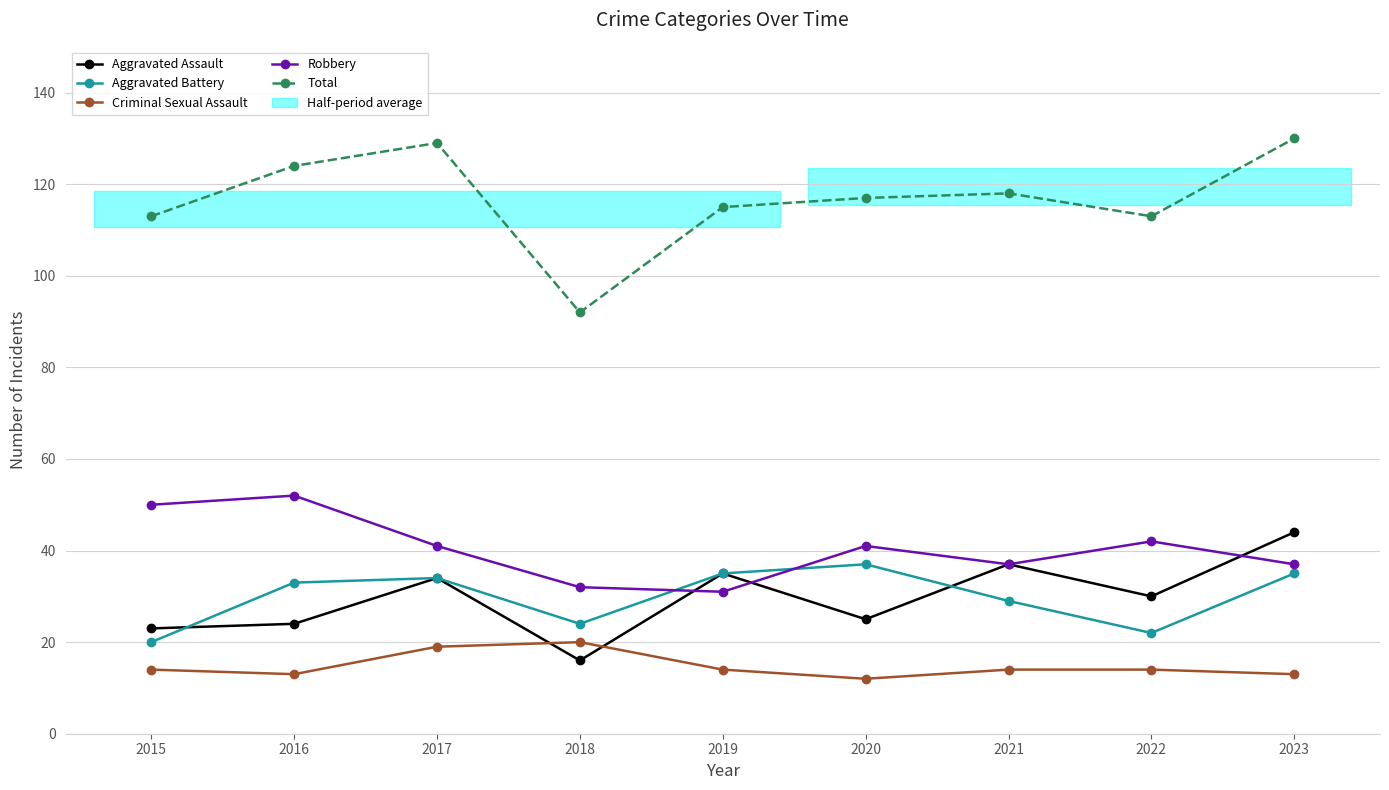

True or false: Total and Criminal Sexual Assault intersect in this chart.

False